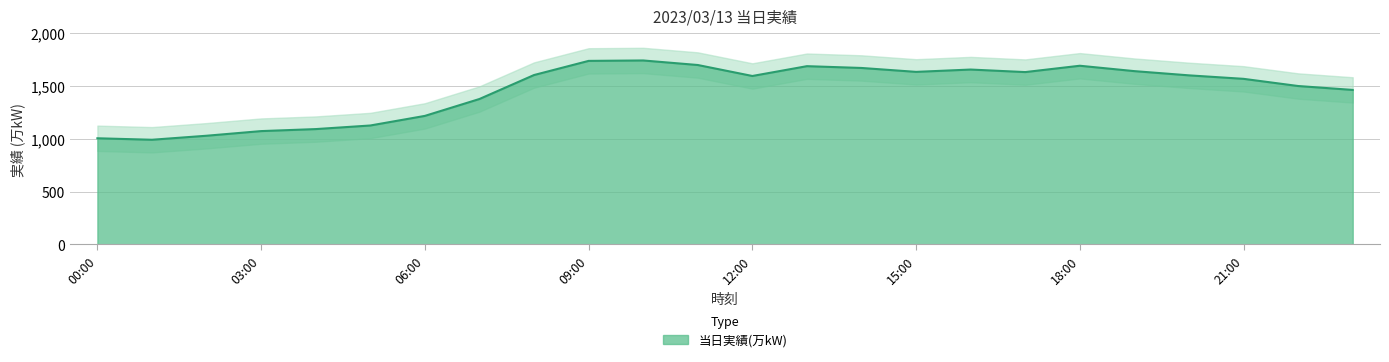

True or false: there are more than 1 points higher than both neighbors.

True